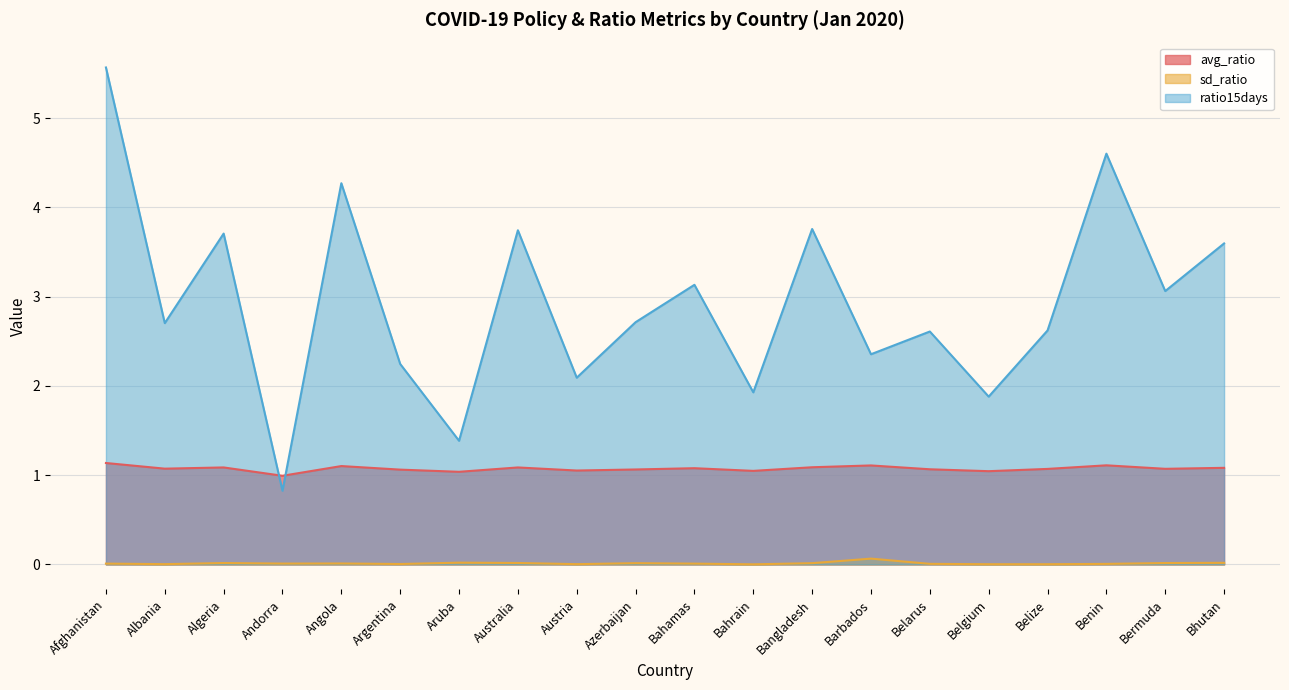

List the labels in order of ratio15days value, smallest first.

Andorra, Aruba, Belgium, Bahrain, Austria, Argentina, Barbados, Belarus, Belize, Albania, Azerbaijan, Bermuda, Bahamas, Bhutan, Algeria, Australia, Bangladesh, Angola, Benin, Afghanistan